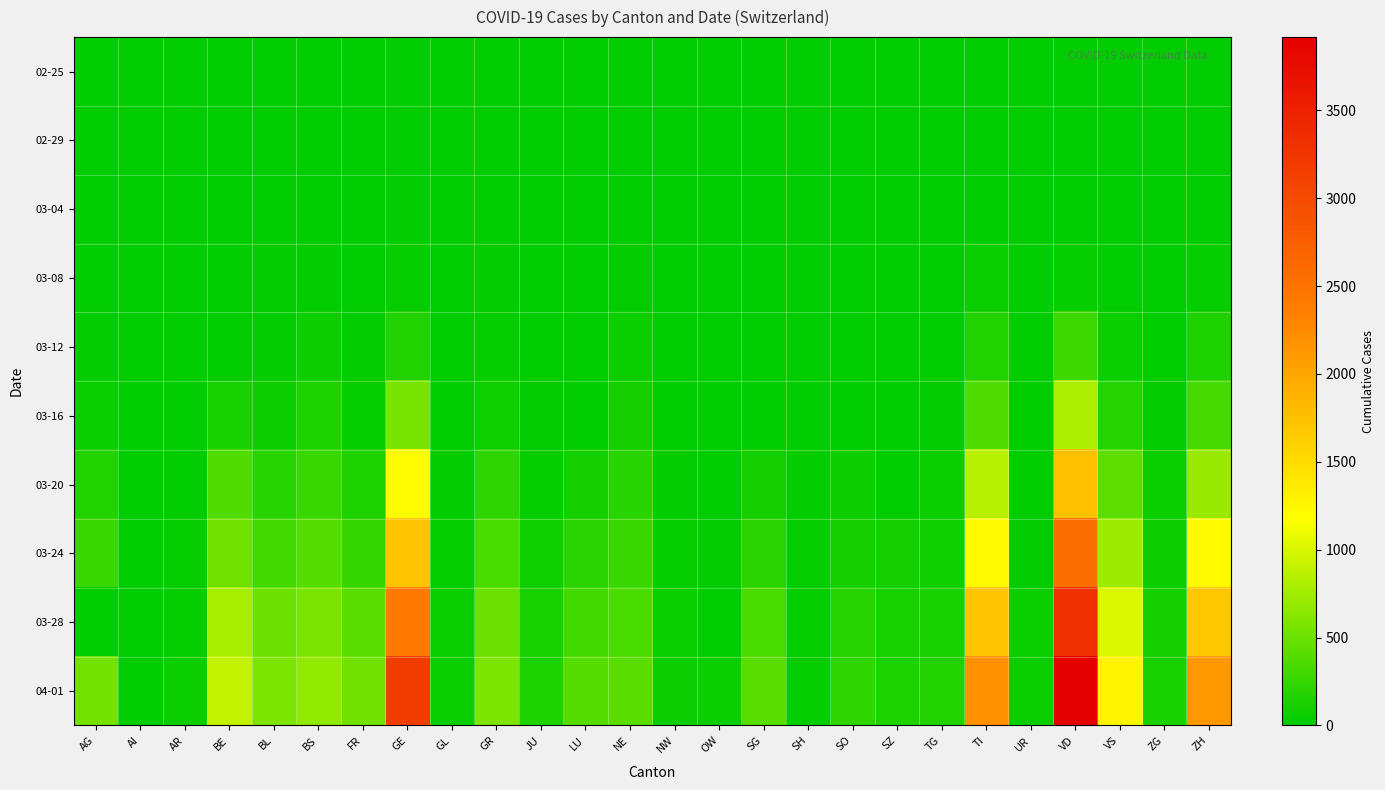

Count the number of categories in the chart.

26